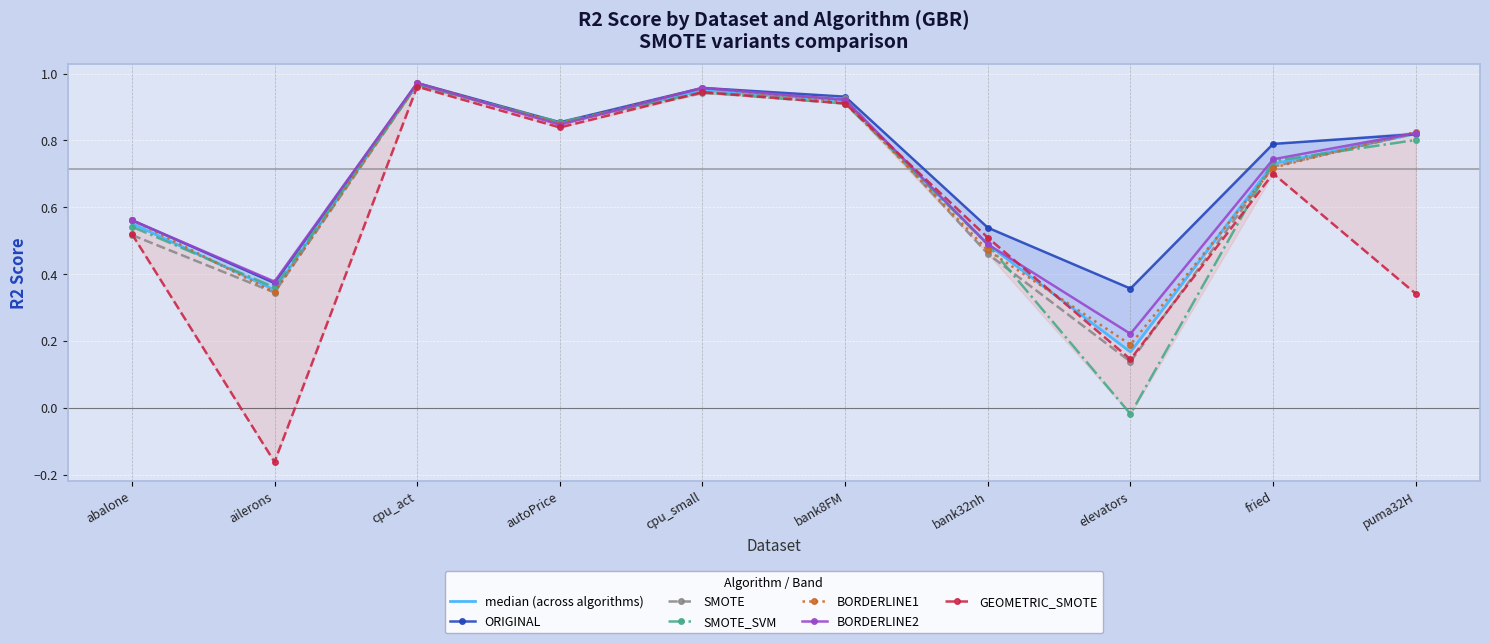

What position from the right is bank32nh?

4